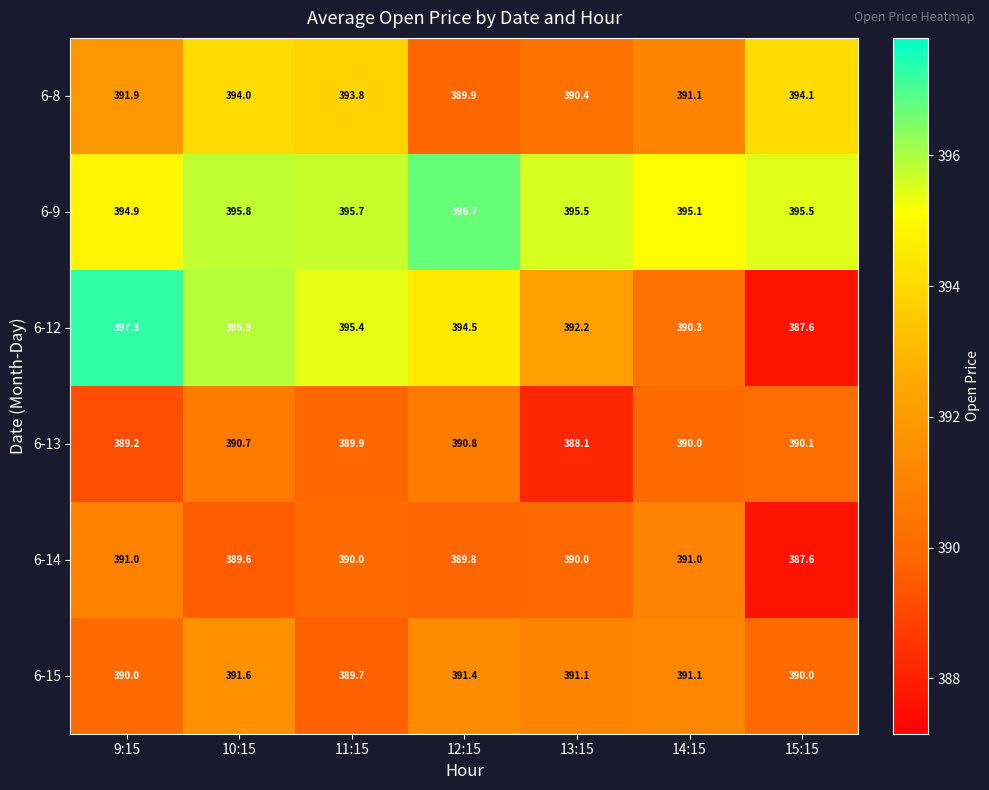

What is the maximum value shown in the chart?

397.3